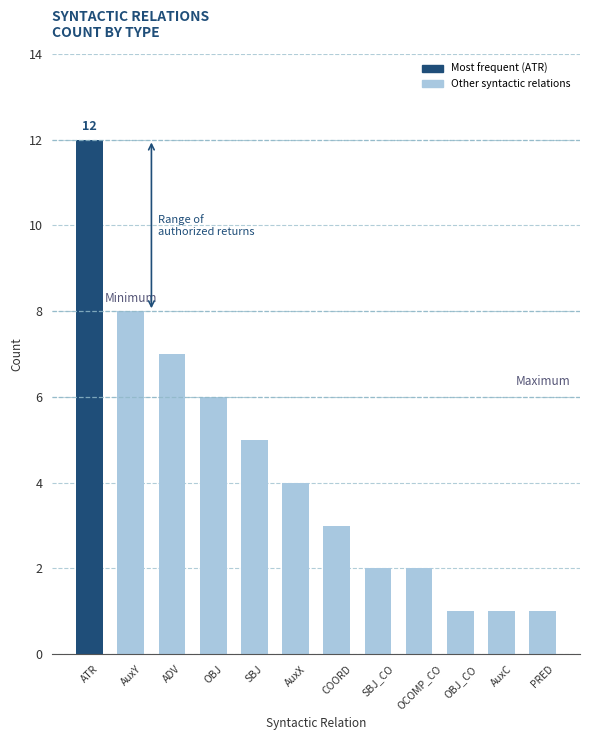

Which category has the highest value across all series?

ATR